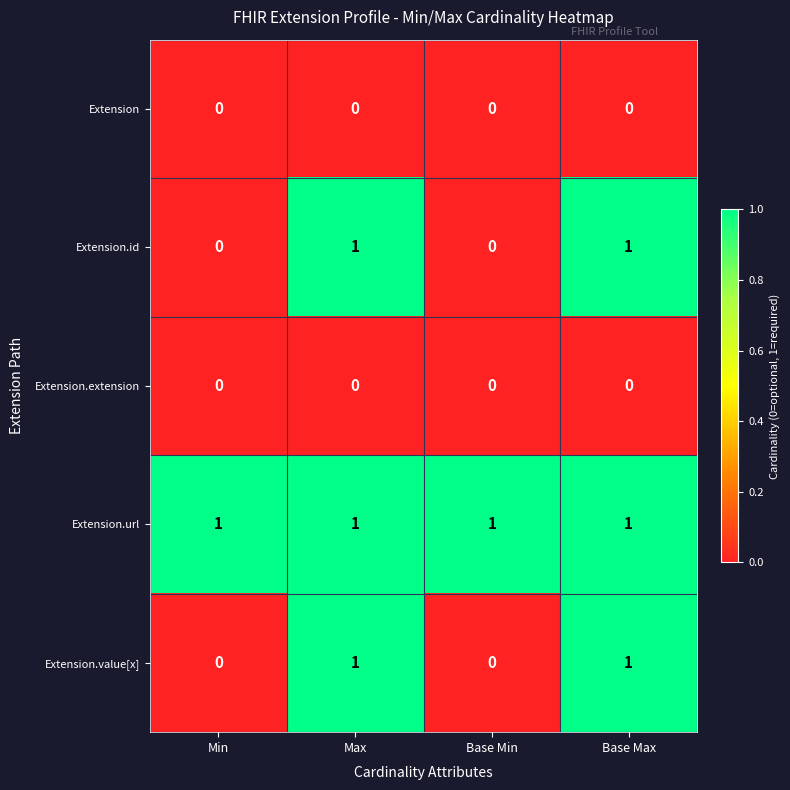

What is the sum of all Extension.url values?

4